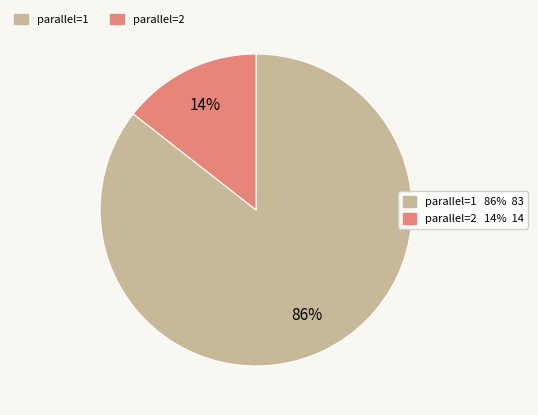

Is there a majority slice in this chart?

Yes